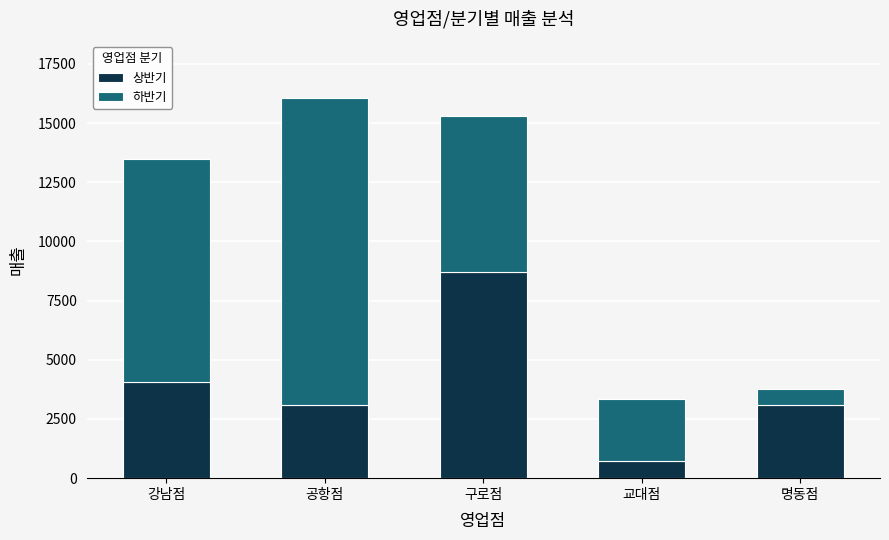

What are all the series names shown in the legend?

상반기, 하반기